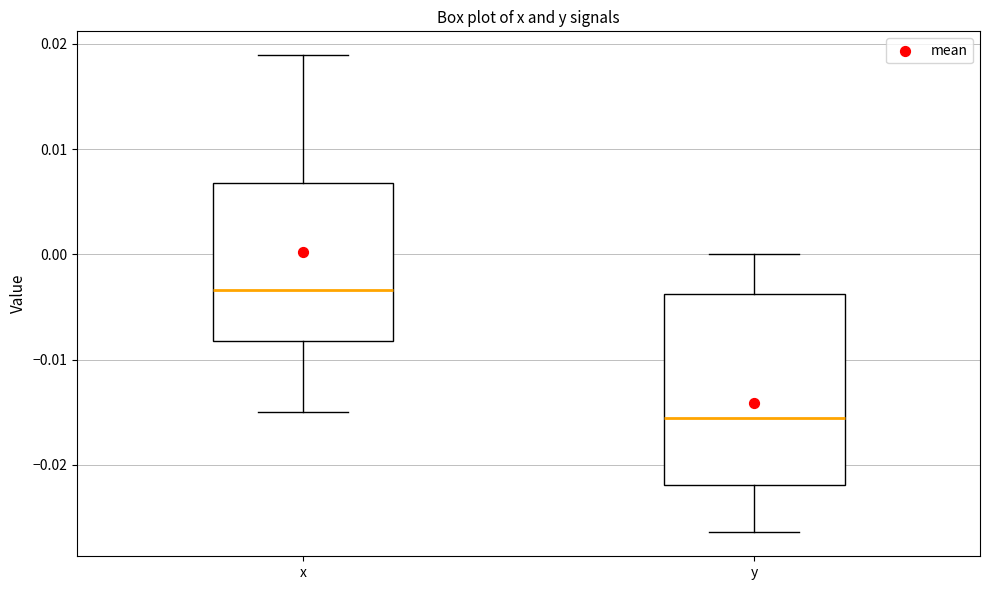

Where does the lower whisker of the box for x end on the y-axis? The values are not printed on the chart, so give them approximately, as read against the axis.

-0.015